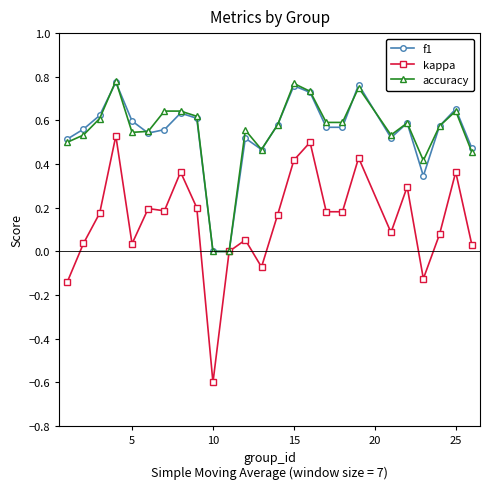

How many interior local peaks does the f1 series have?

7